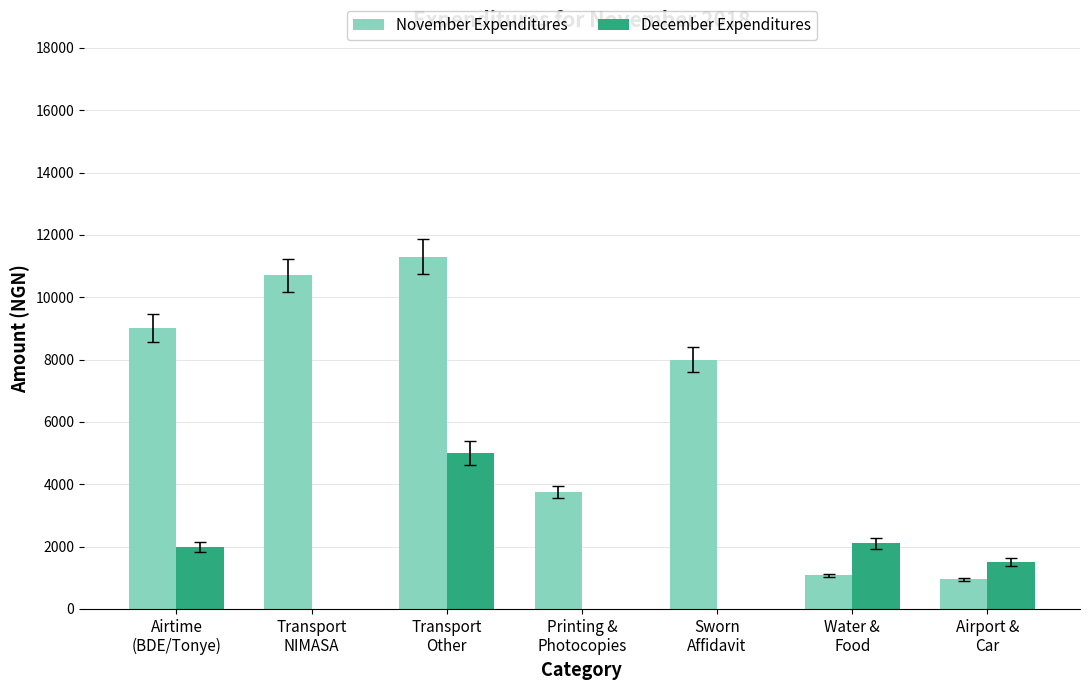

What is the sum of all December Expenditures values?

10600